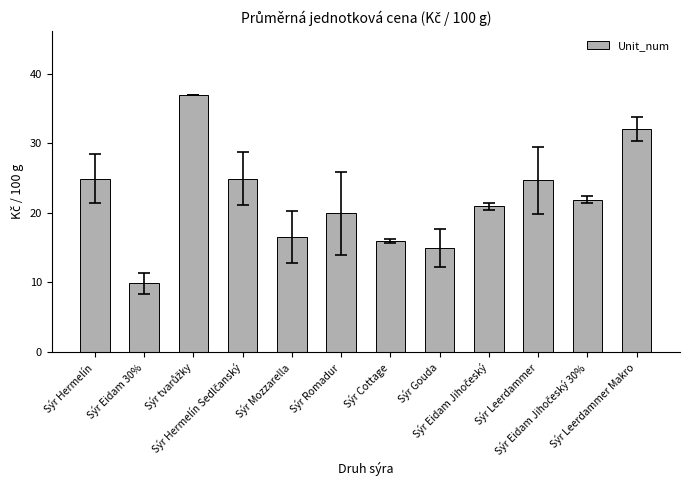

What is the average value?

21.9